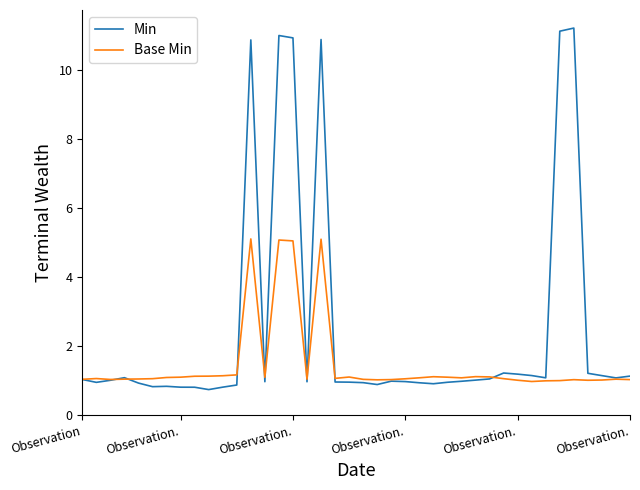

What is the lowest value of the Base Min series?

1.0